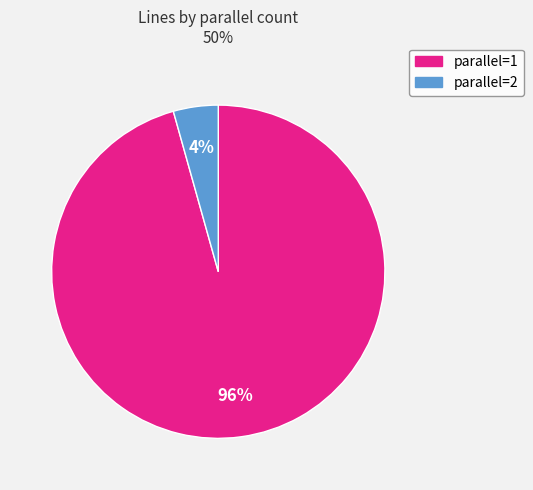

Which has a higher value, parallel=1 or parallel=2?

parallel=1